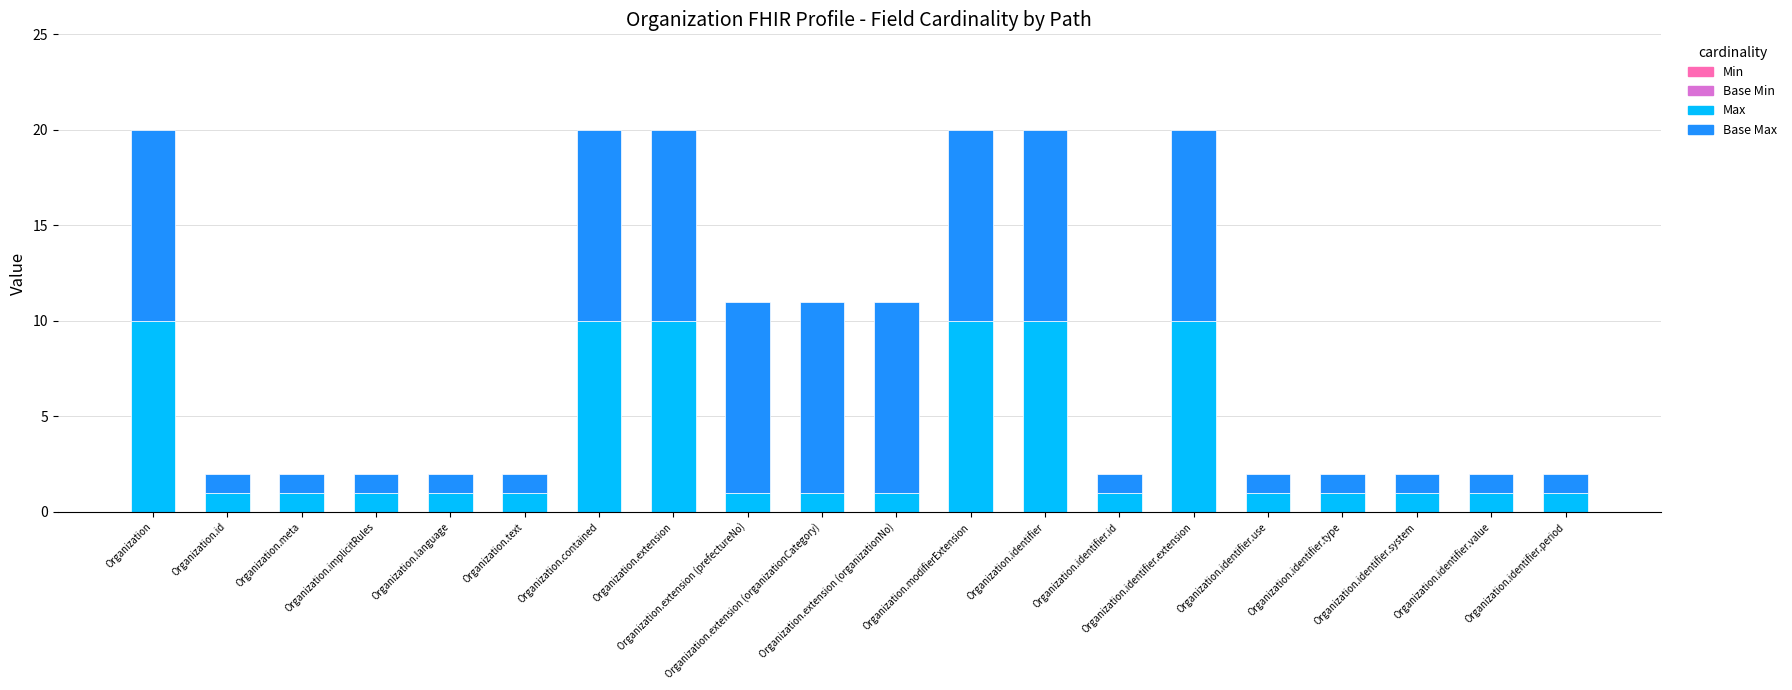

What is the difference between the maximum and minimum values in the Max series?

9